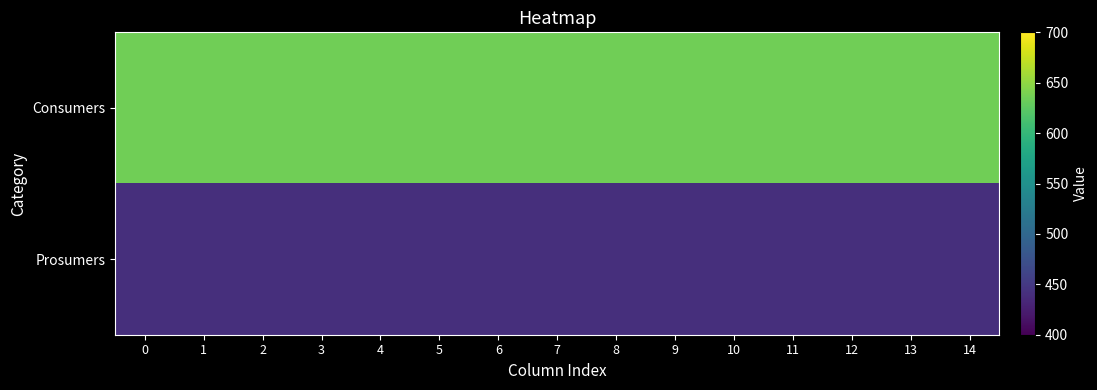

What is the minimum value shown in the chart?

440